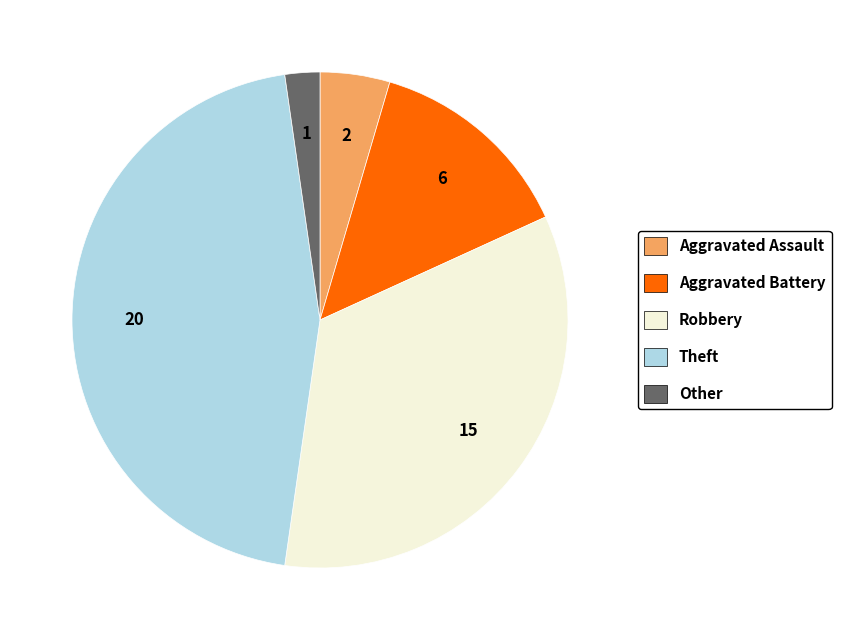

Which category has the smallest portion of the pie?

Other